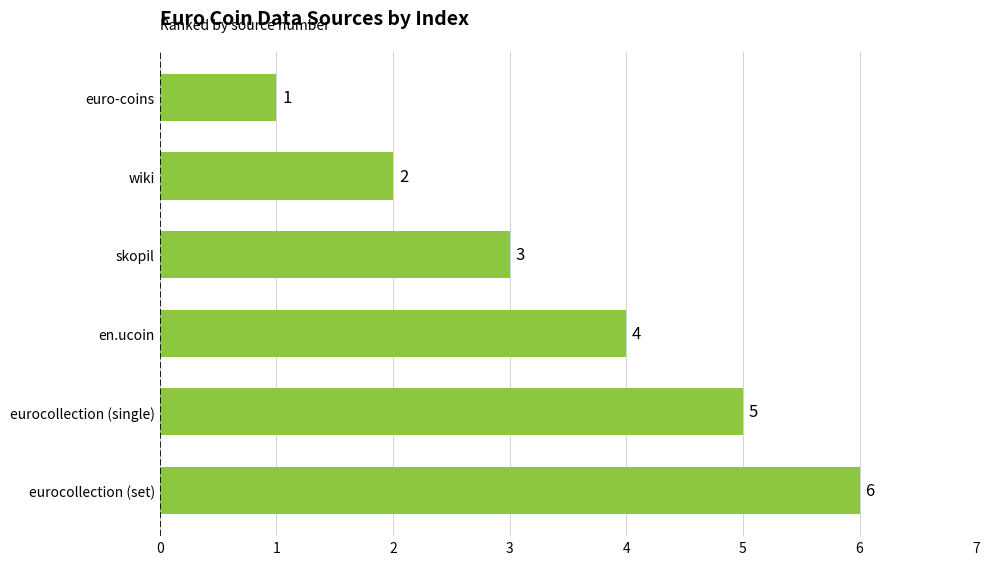

List the labels in order of value, largest first.

eurocollection (set), eurocollection (single), en.ucoin, skopil, wiki, euro-coins